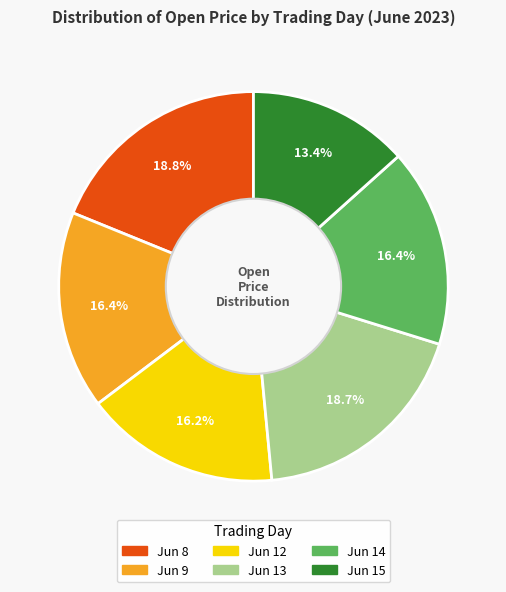

Does any single category account for the majority?

No